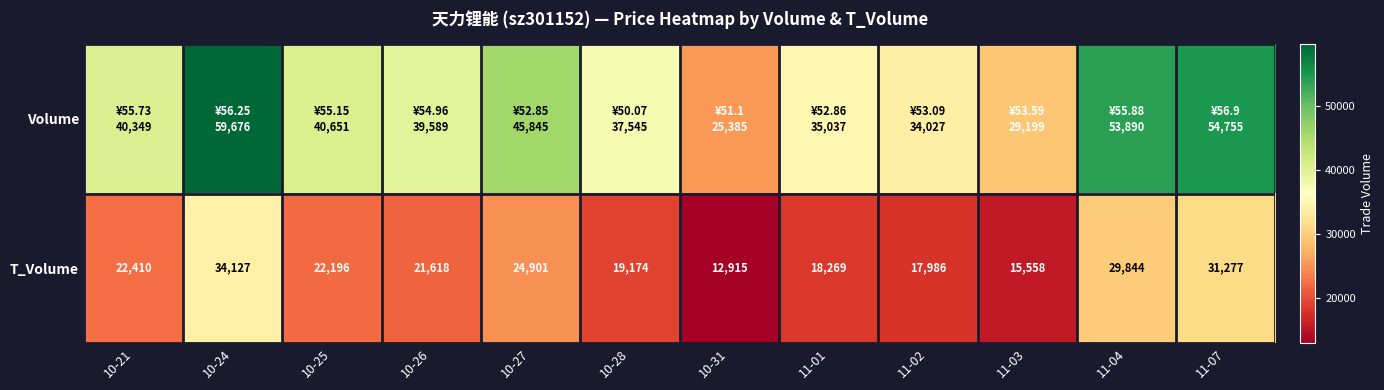

At which label is T_Volume closest to 23521?

10-21